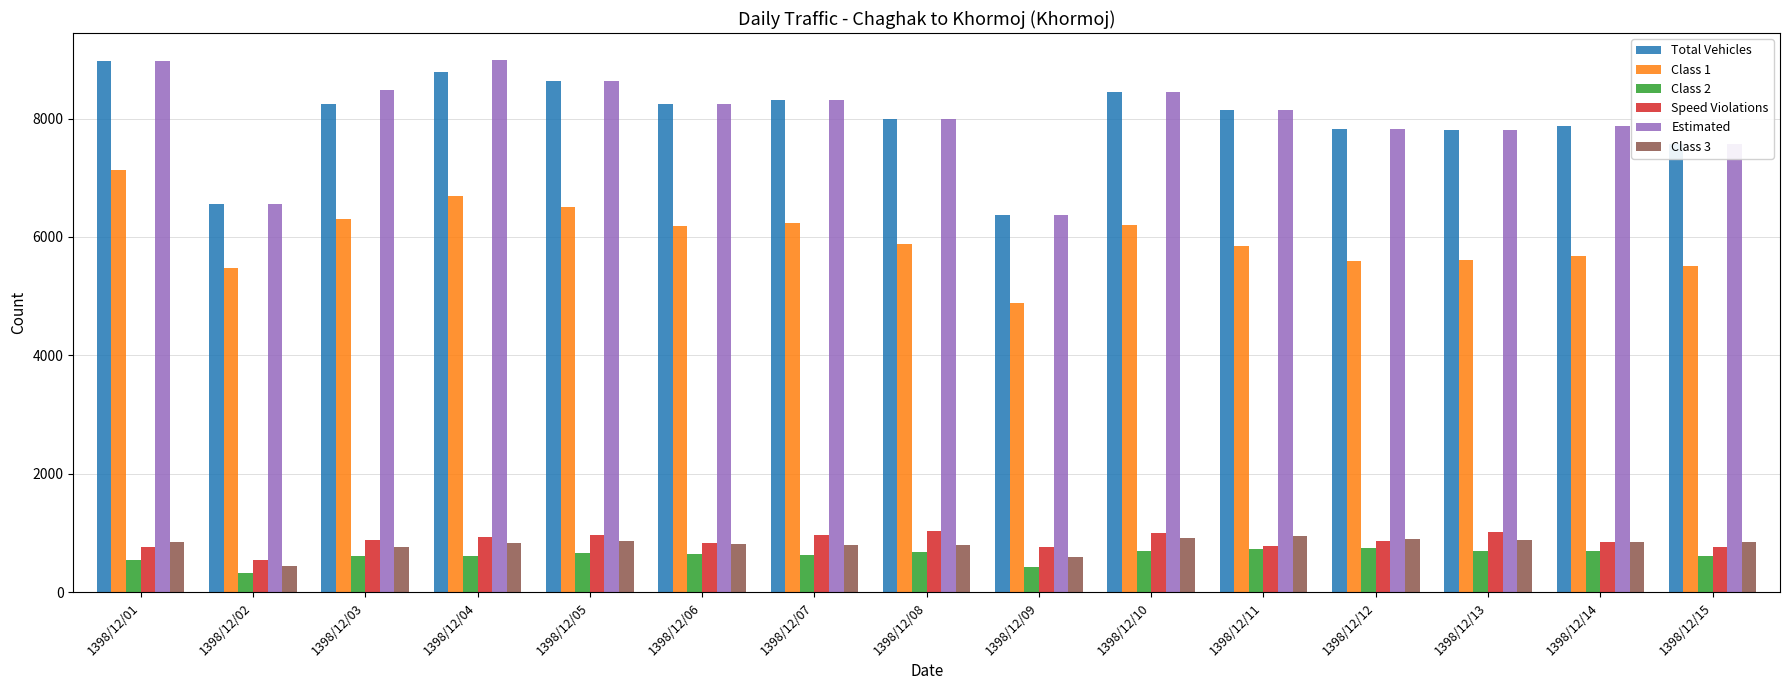

Where does the Speed Violations series first go above 859?

1398/12/03